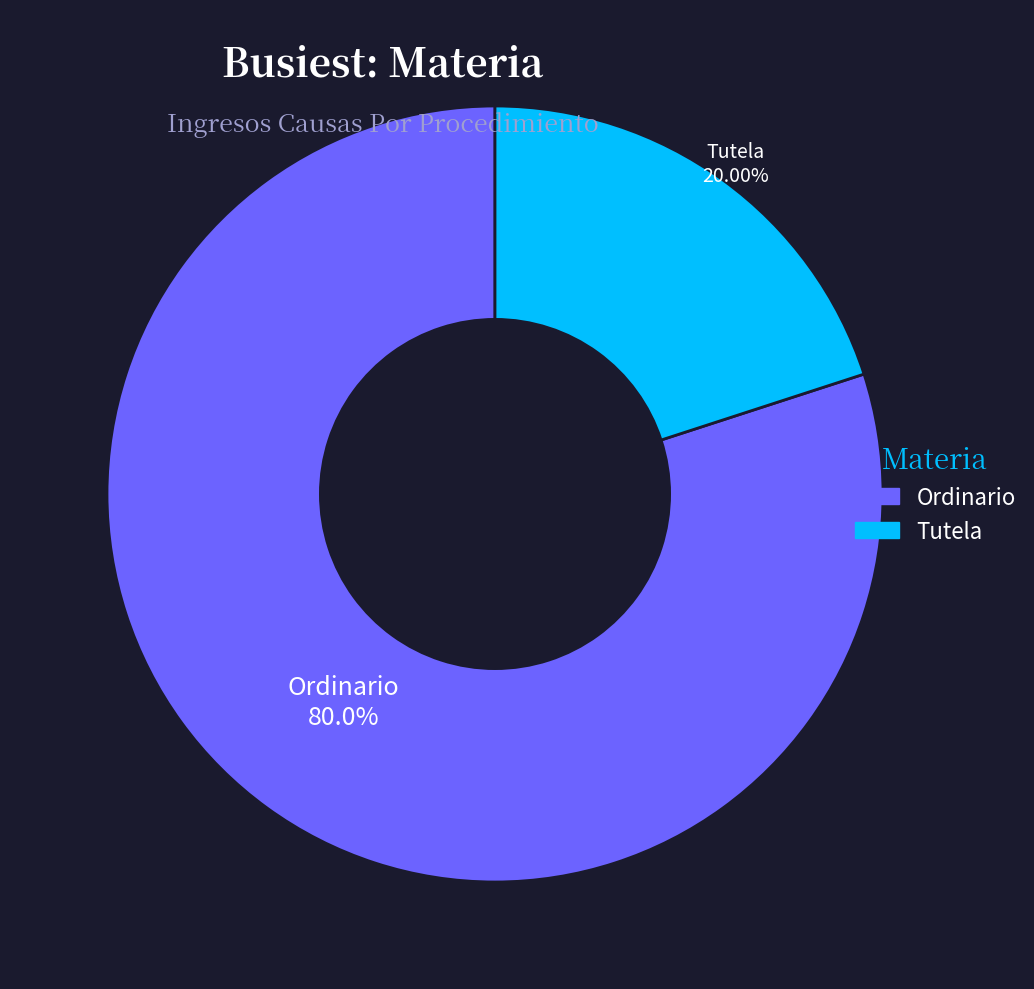

Is it true that Ordinario is 80% of the pie?

True